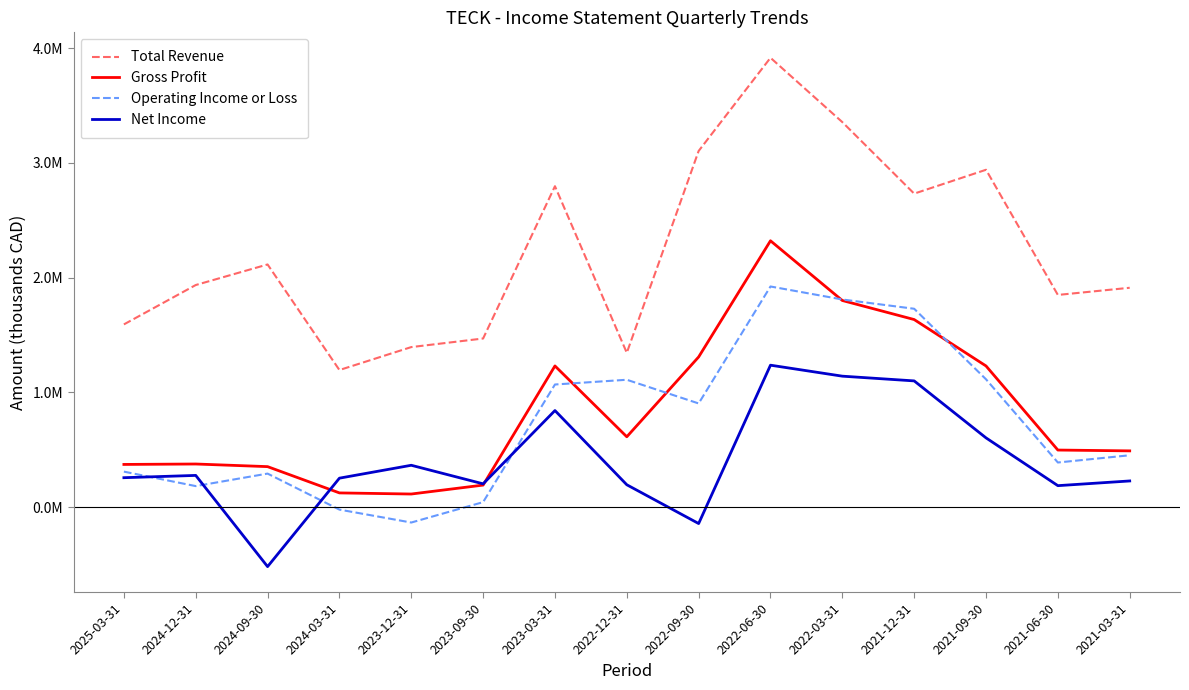

What is the difference between the Total Revenue values at 2022-03-31 and 2023-09-30?

1885600